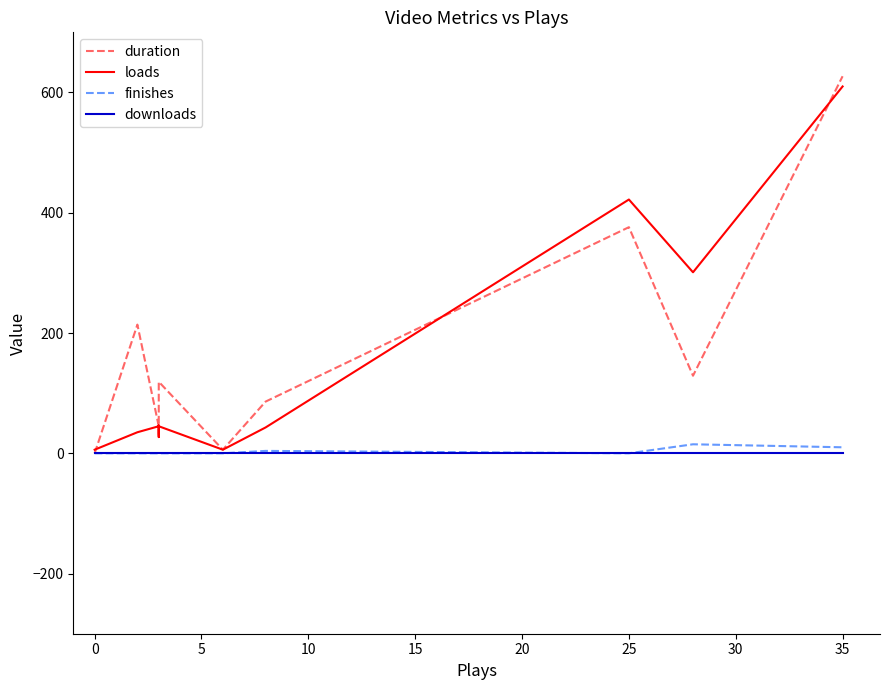

What is the difference between the maximum and minimum values in the loads series?

604